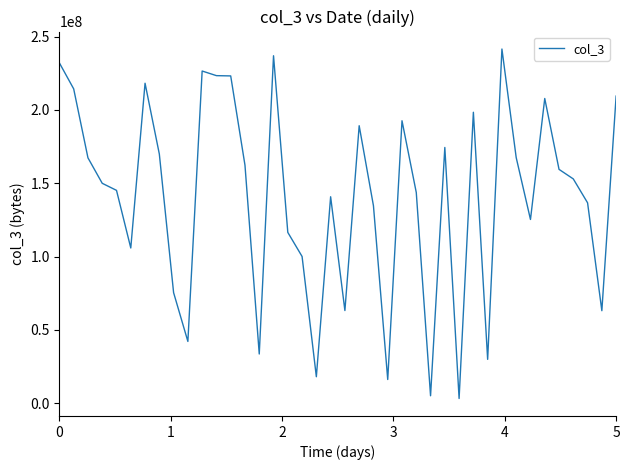

What is the difference between the maximum and minimum values?

238275016